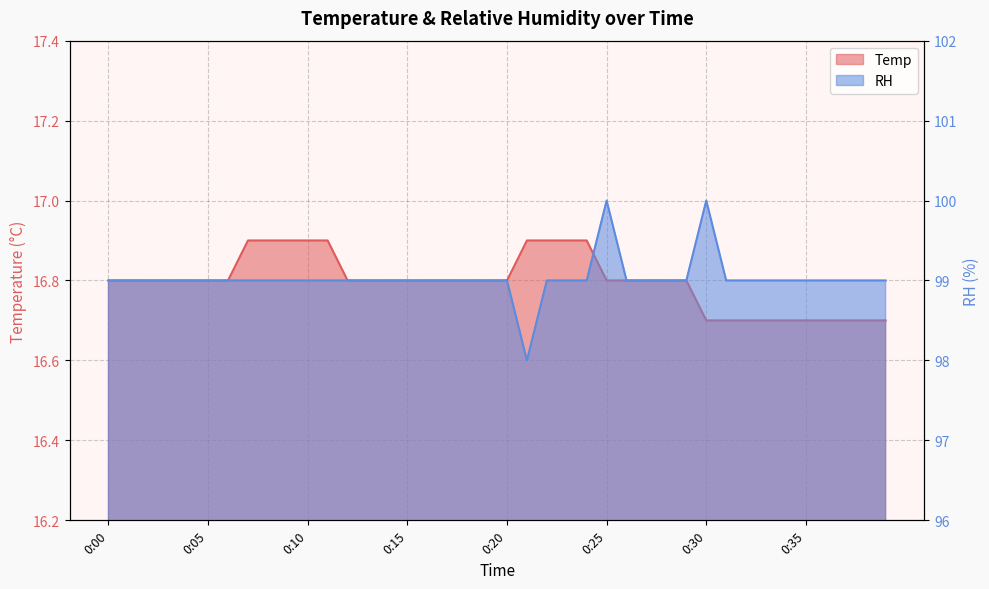

True or false: RH has a value of 99.0 at 0:27.

True